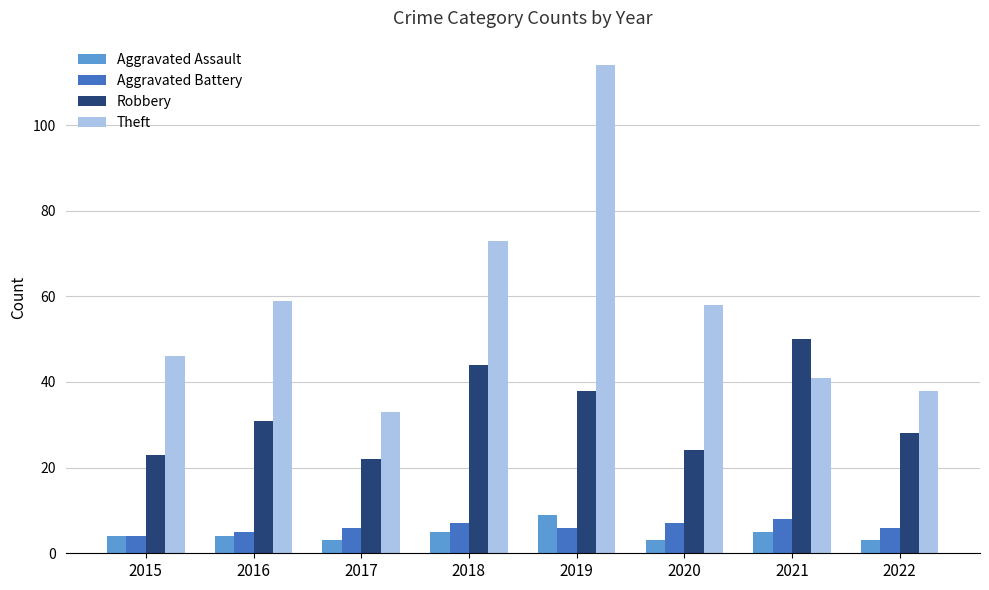

Which series has the largest total across all categories?

Theft